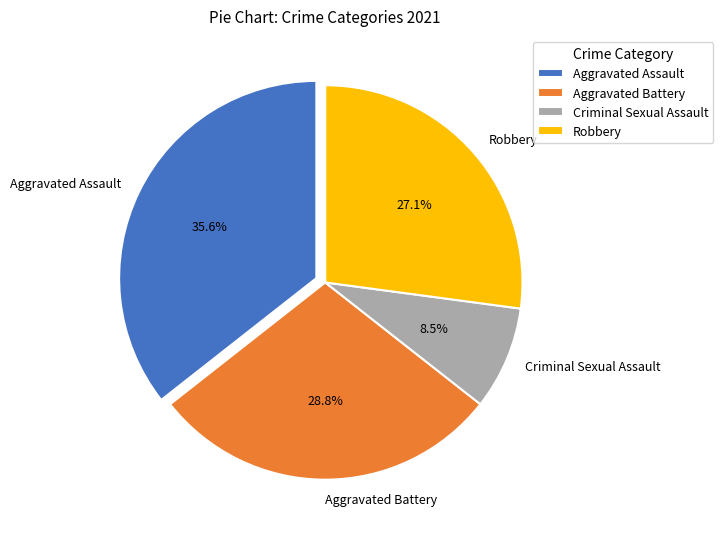

To the nearest percent, what is the average slice percentage?

25%